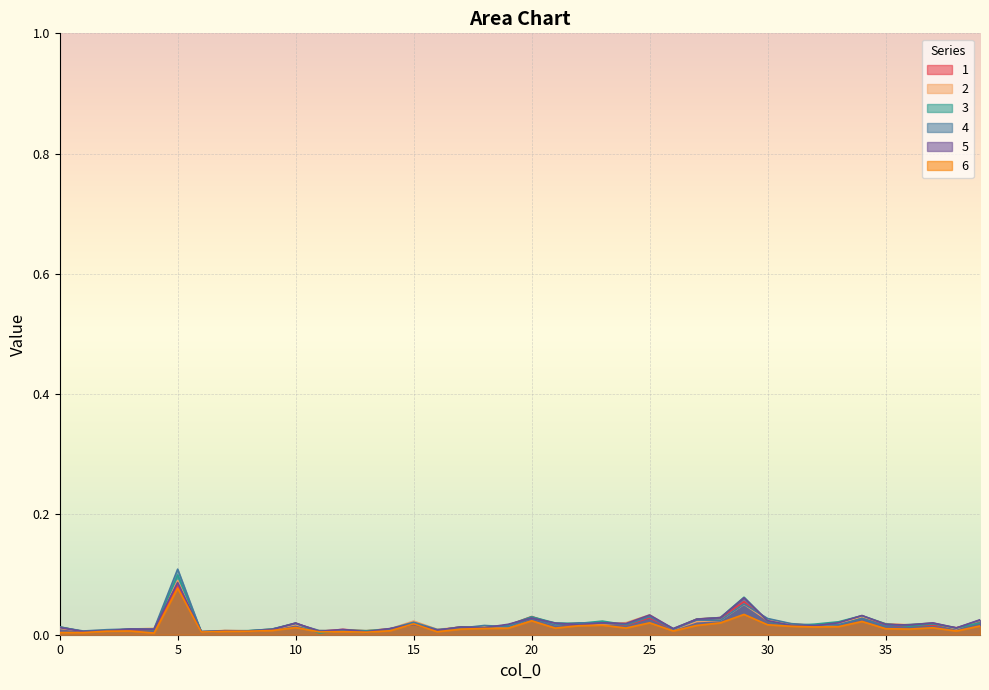

Count the number of data series in this chart.

6